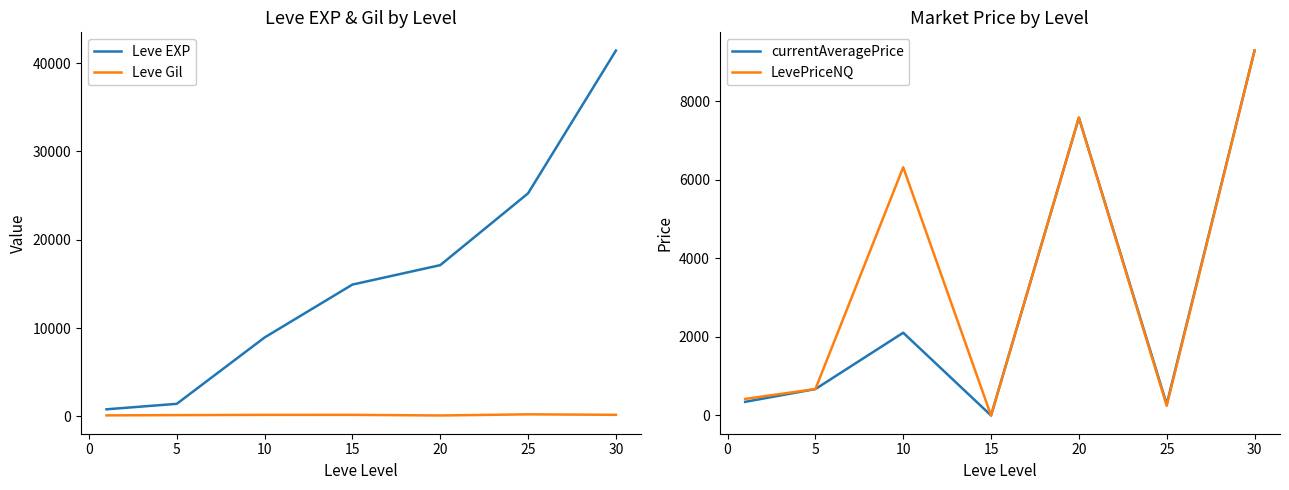

True or false: LevePriceNQ has more than 1 interior local peaks.

True